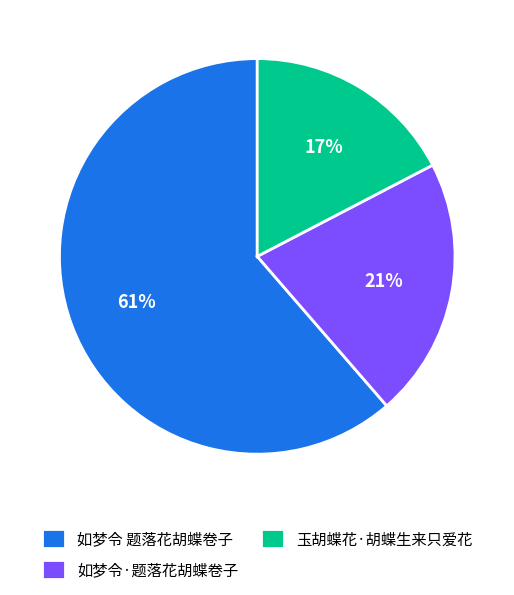

Is it true that 玉胡蝶花·胡蝶生来只爱花 is 17% of the pie?

True